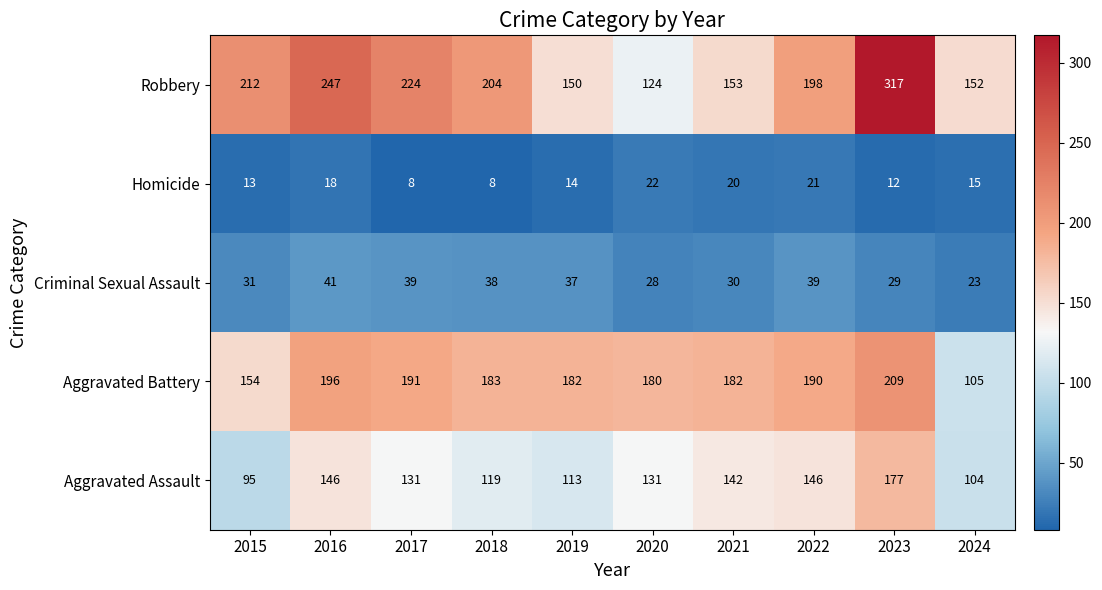

Which series has the largest total across all categories?

Robbery